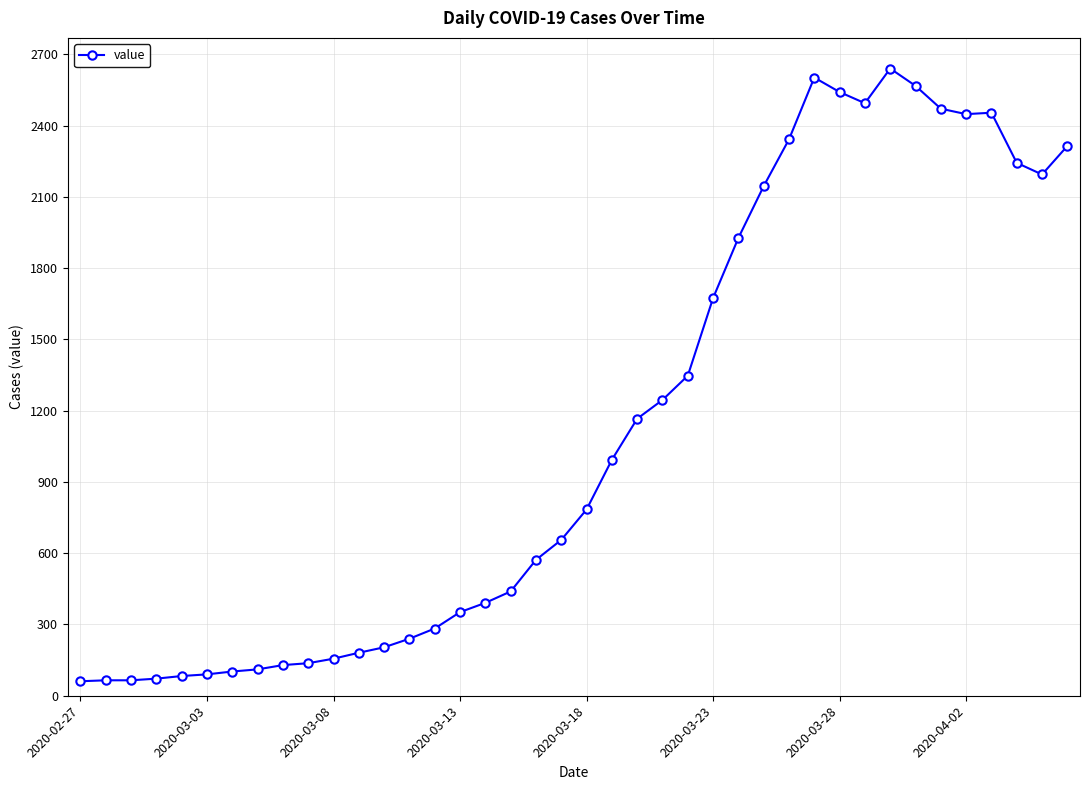

What is the sum of all values?

44980